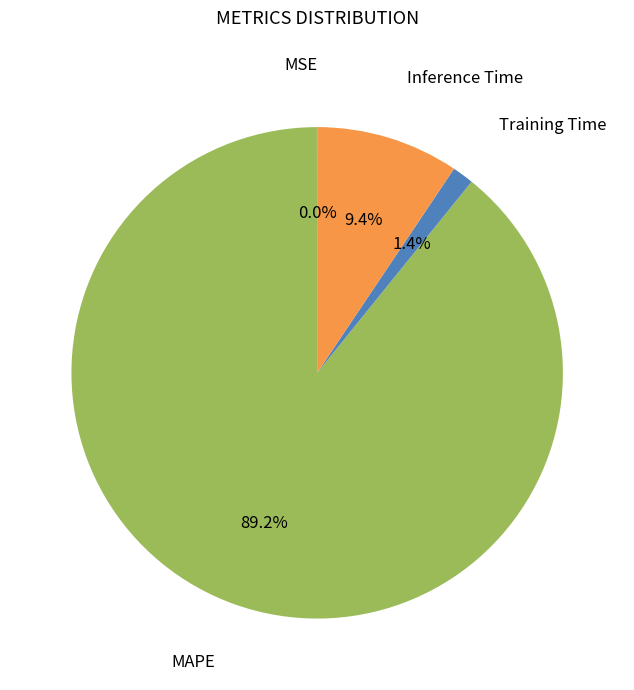

Is there any slice that represents more than half of the pie?

Yes